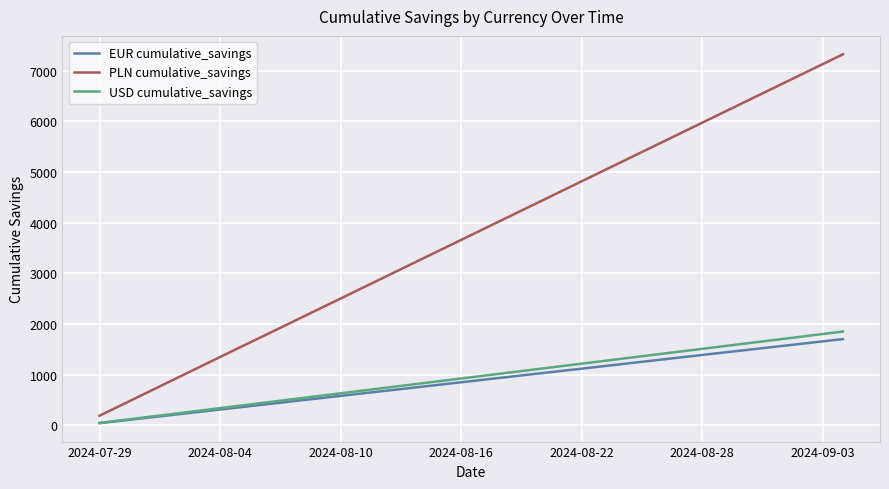

What is the average value of the USD cumulative_savings series?

950.2